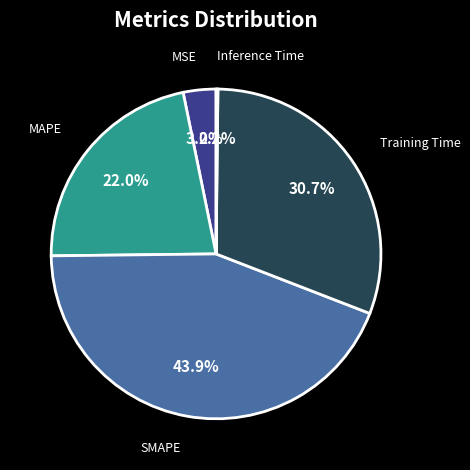

Between Training Time and MSE, which is larger?

Training Time